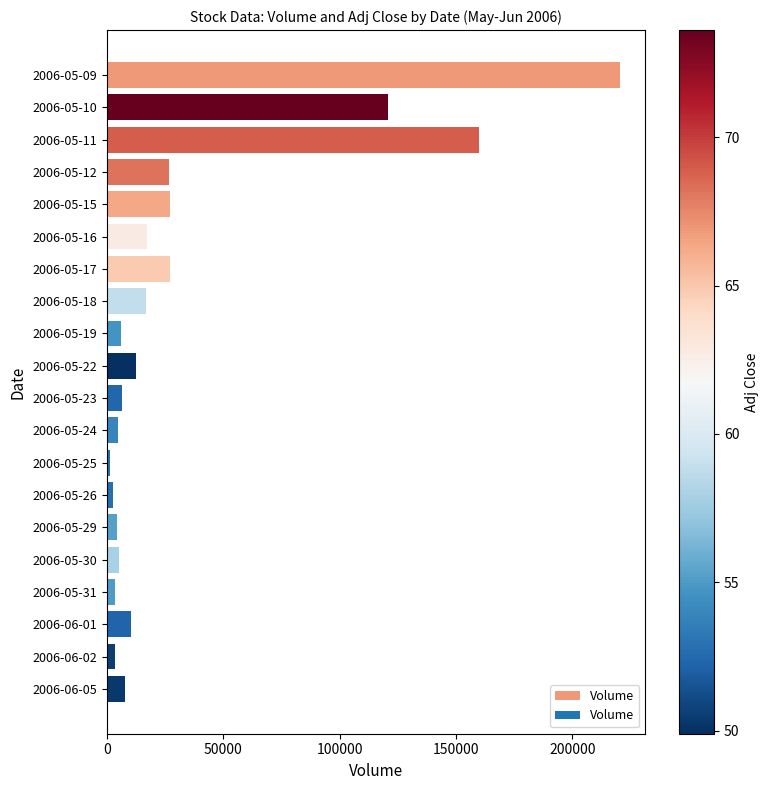

The value at 2006-06-05 is 7827. True or false?

True